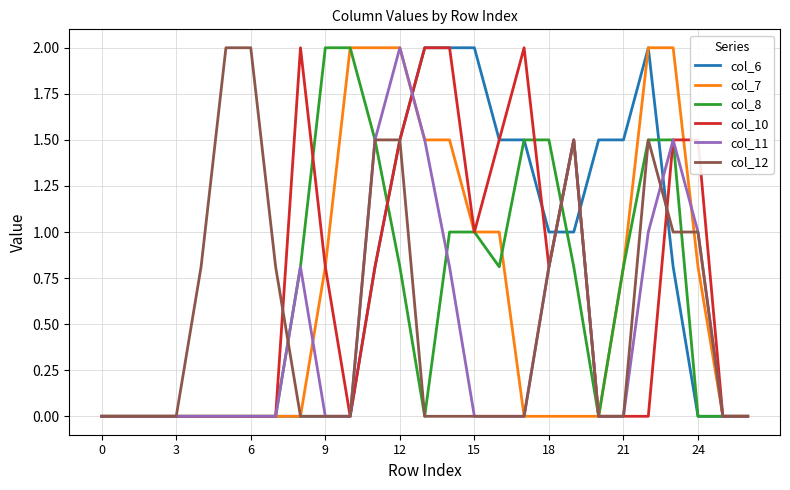

What is the label of the 2nd point from the right?

25